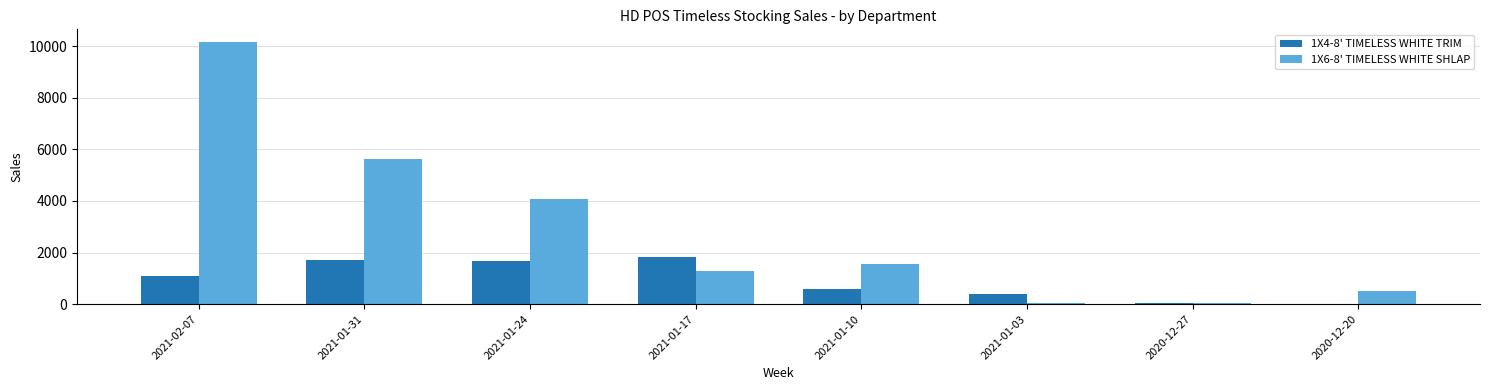

What is the highest value of the 1X4-8' TIMELESS WHITE TRIM series?

1839